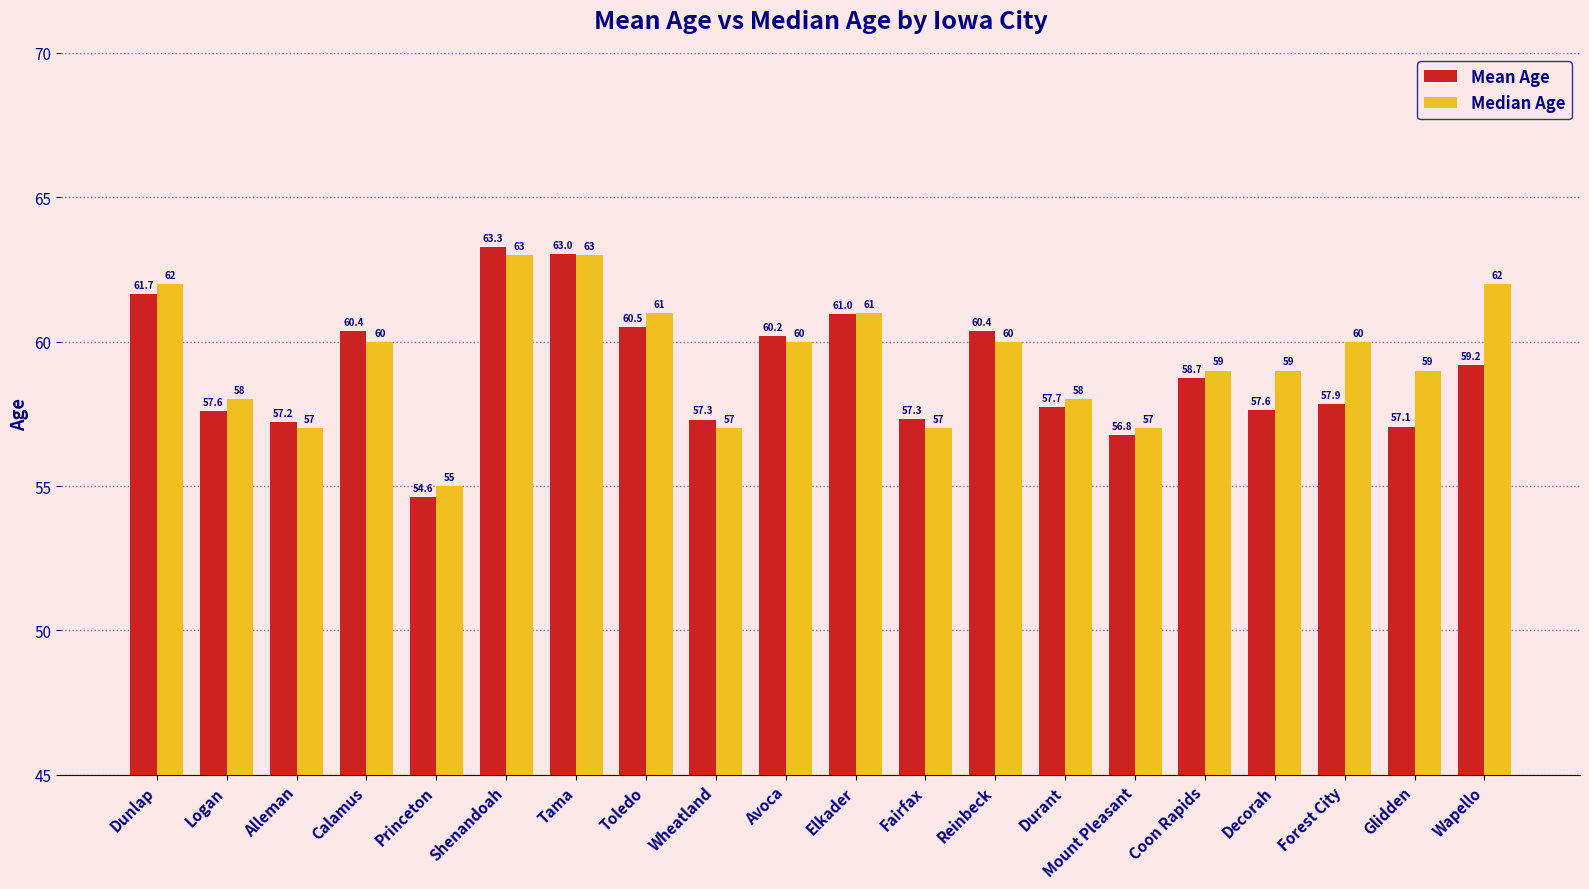

What is the label of the 9th bar from the right?

Fairfax